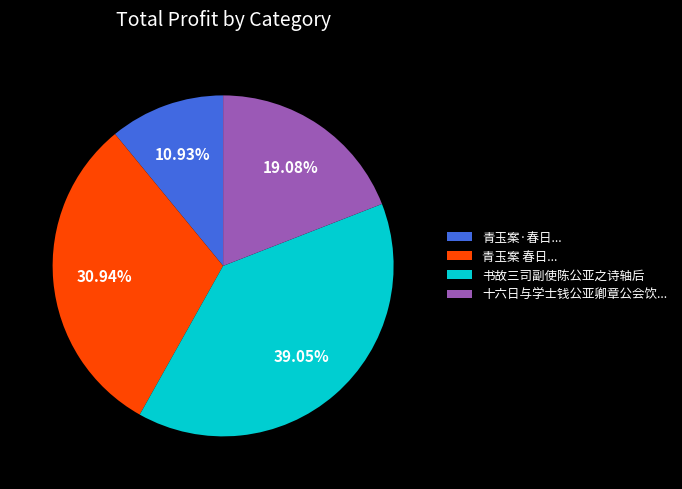

Do 青玉案·春日... and 十六日与学士钱公亚卿章公会饮... together represent more than half of the pie?

No